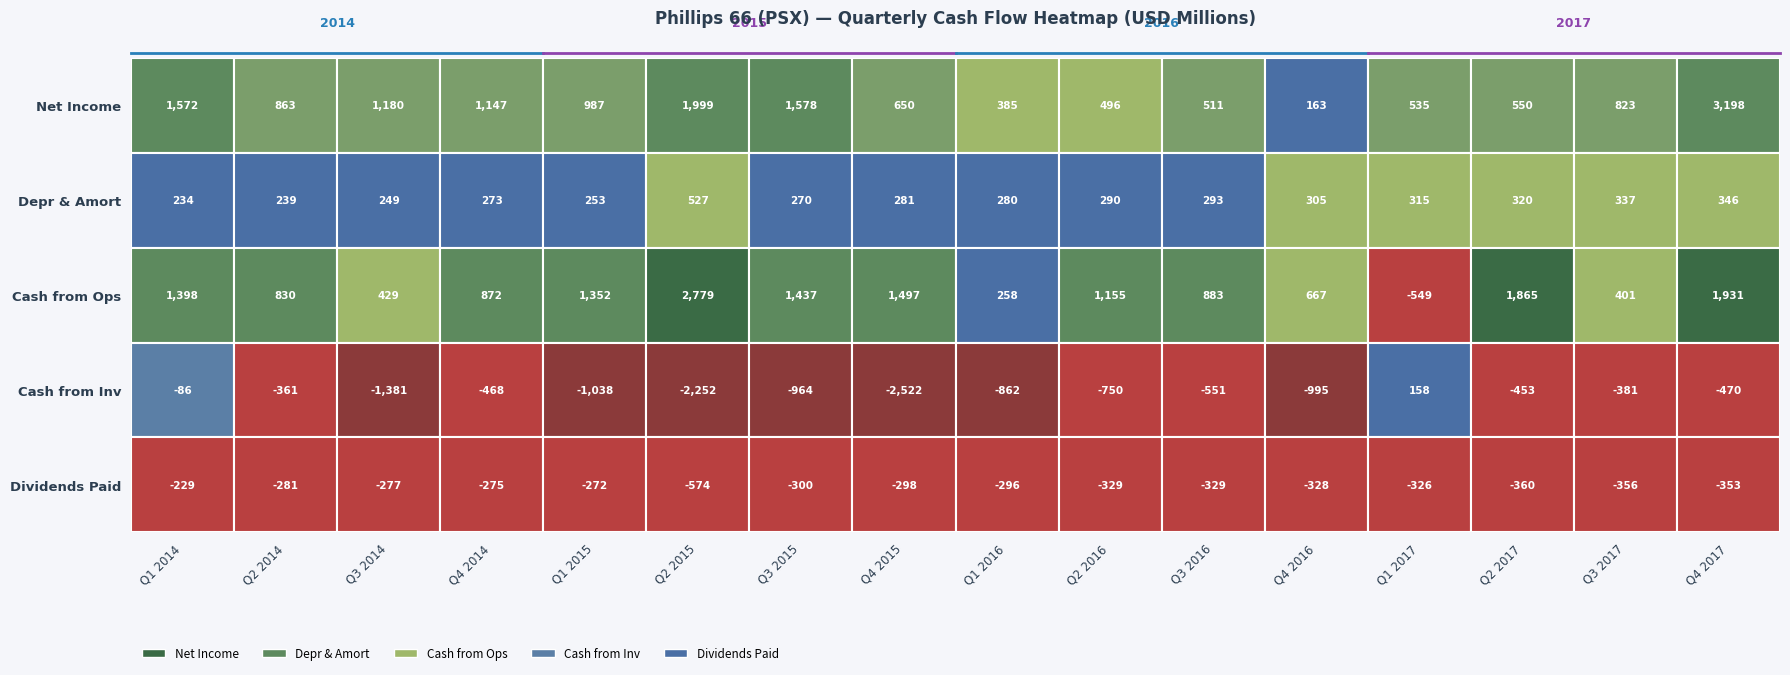

At Q2 2015, list the series in order from largest to smallest.

Cash from Ops, Net Income, Depr & Amort, Dividends Paid, Cash from Inv